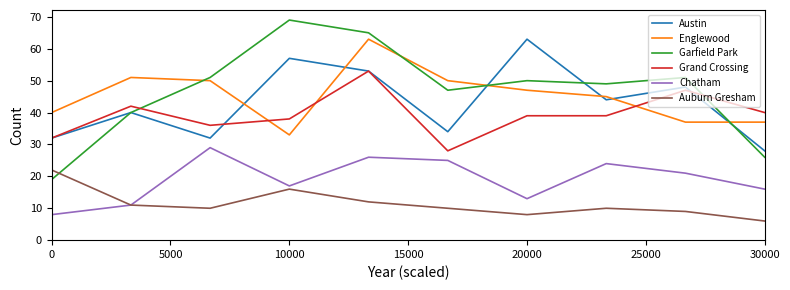

True or false: Chatham and Garfield Park cross at least once.

False